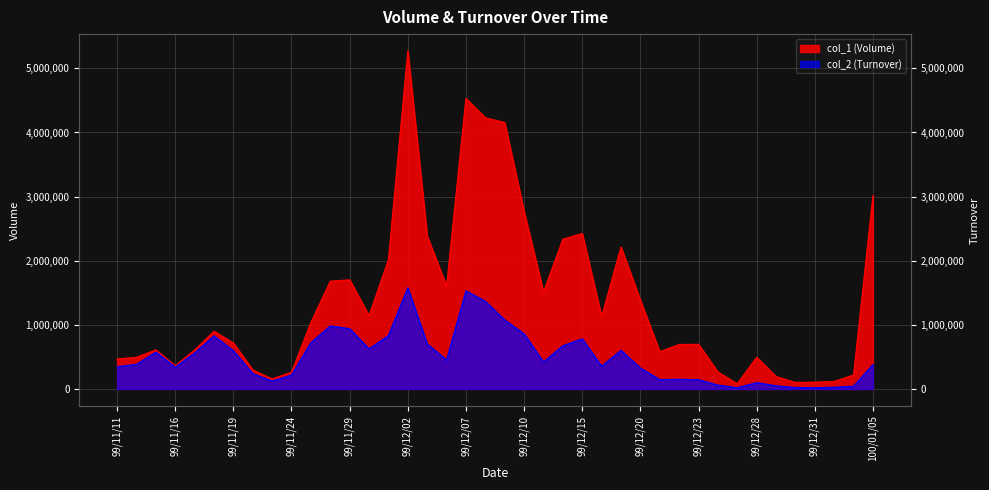

What is the value of the col_1 (Volume) point at the 27th from the left?

2215000